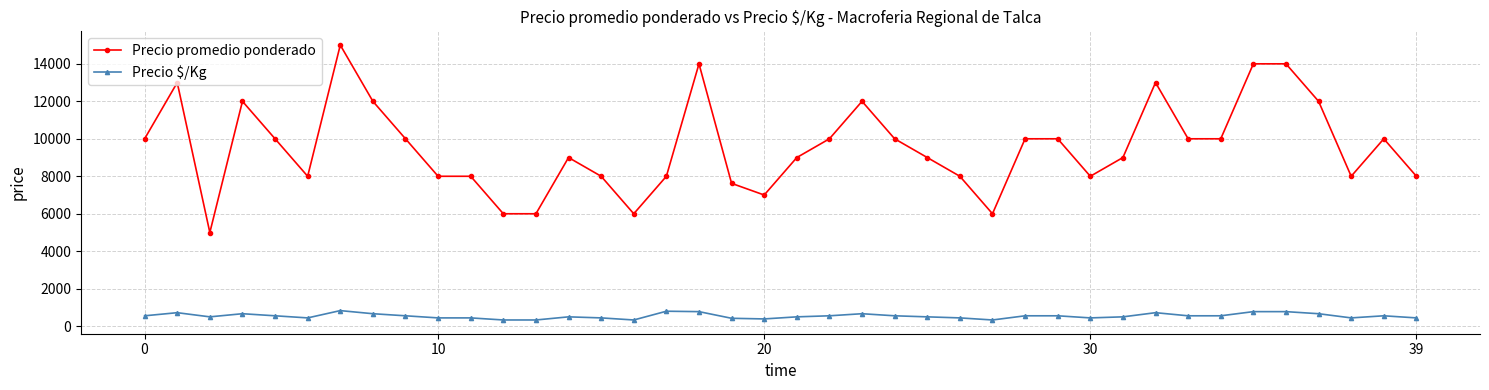

What is the sum of all Precio promedio ponderado values?

382622